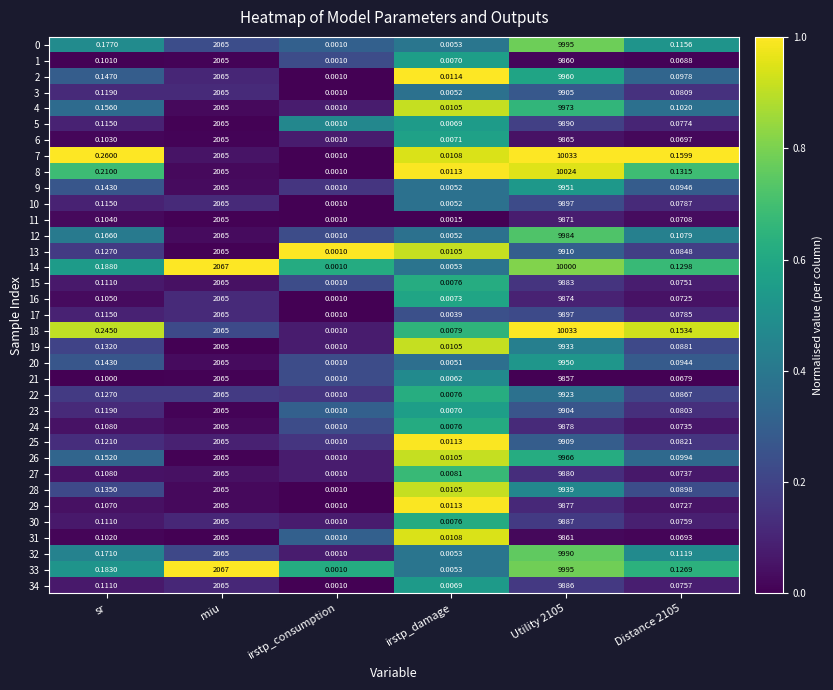

At which label is 22 closest to 4961?

miu